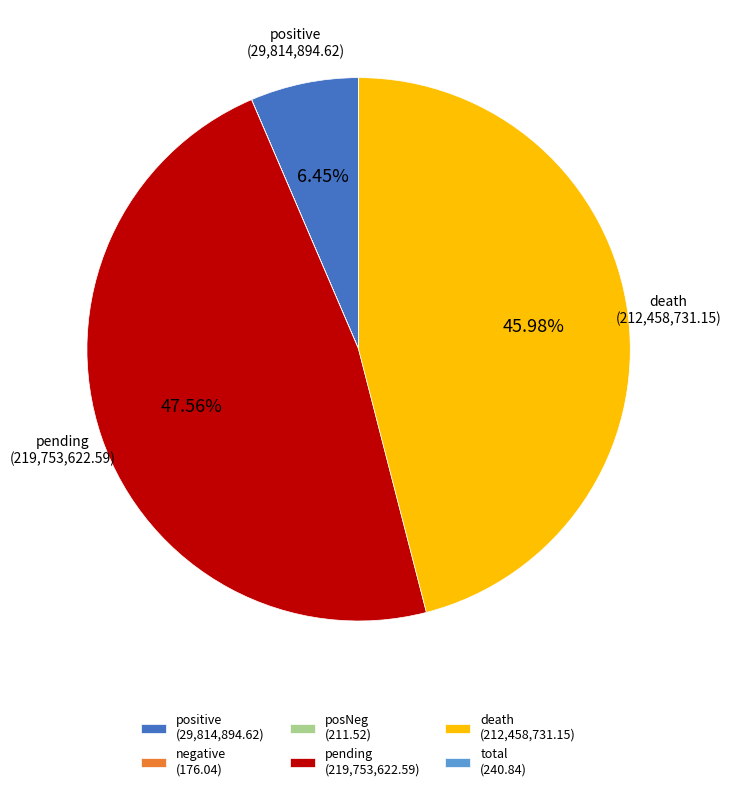

What percentage is the death slice, to the nearest percent?

46%